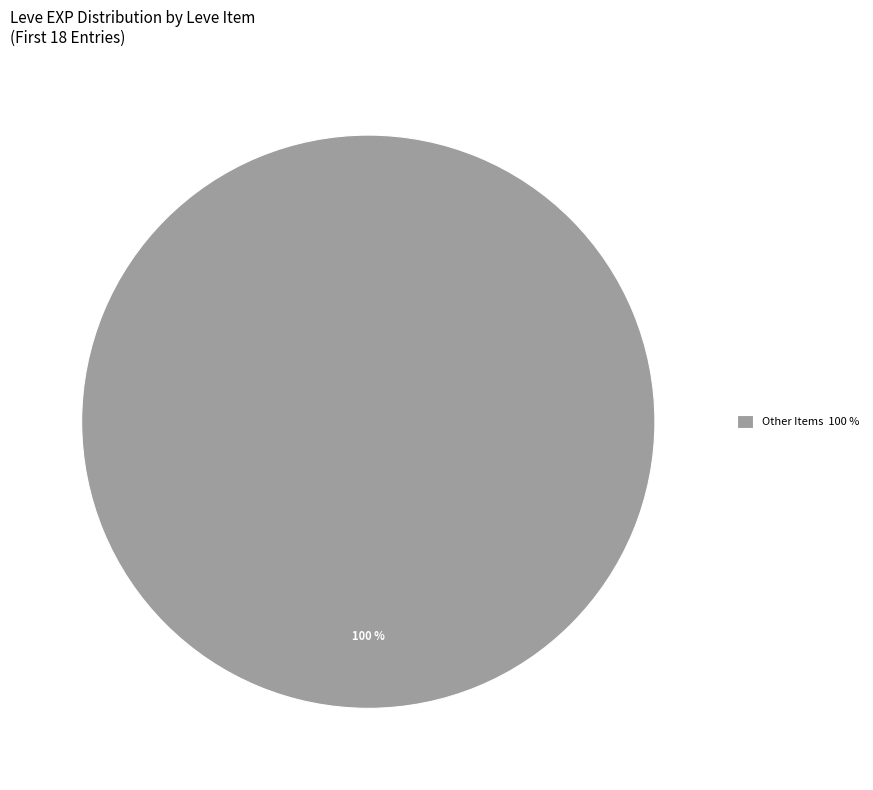

The Other Items 100 % slice represents 100% of the pie. True or false?

True